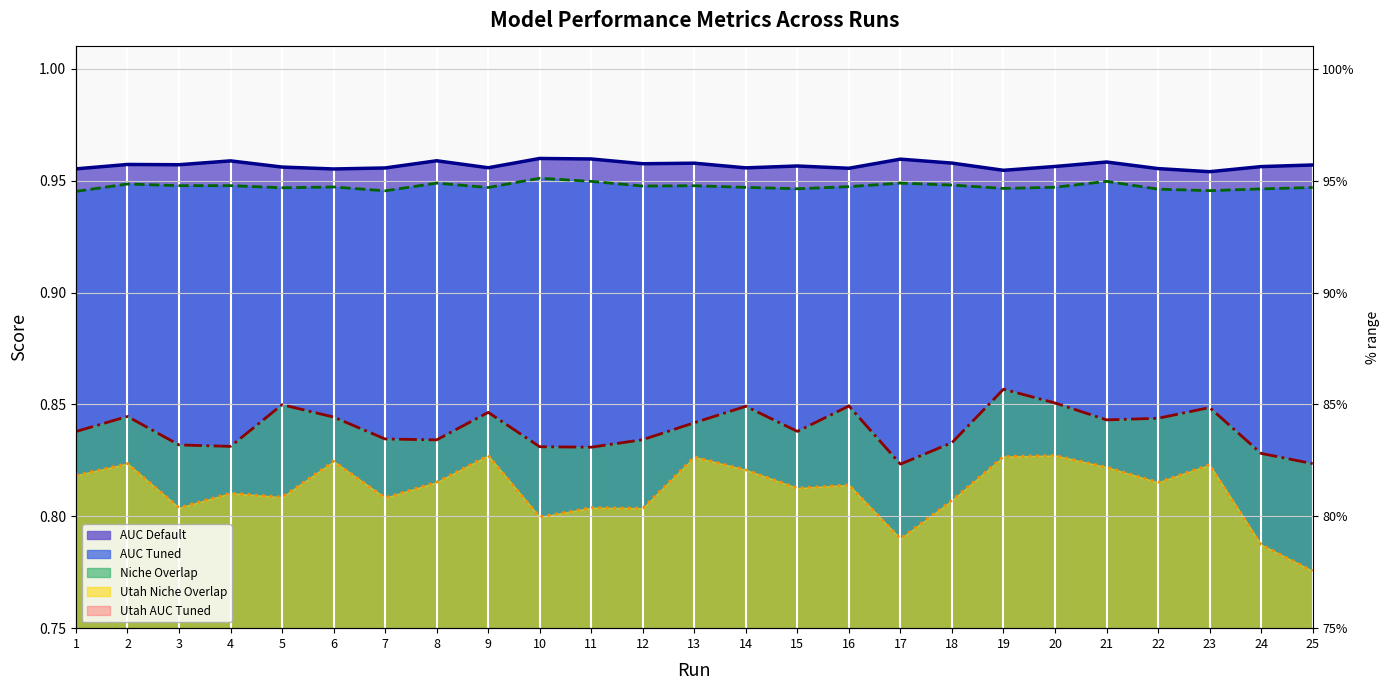

What is the value of the Utah Niche Overlap point at the 17th from the left?

0.8